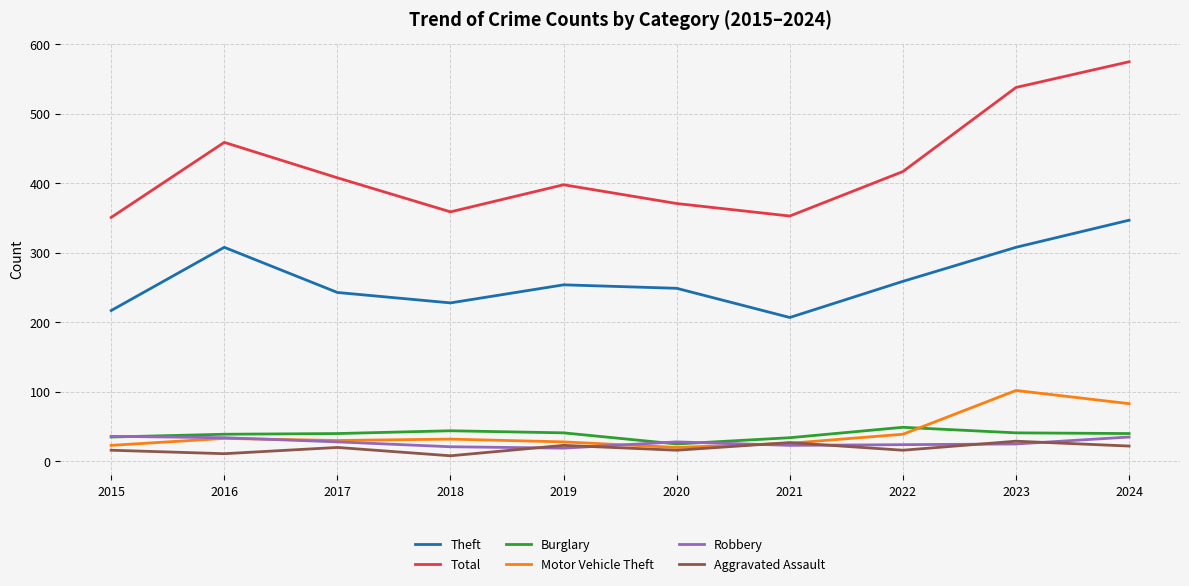

At how many categories does at least one series exceed 101?

10